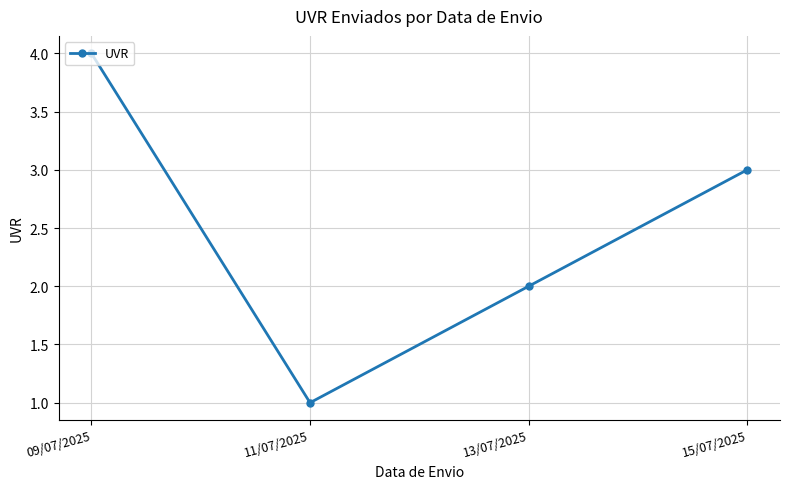

At which label is the value closest to 2?

13/07/2025